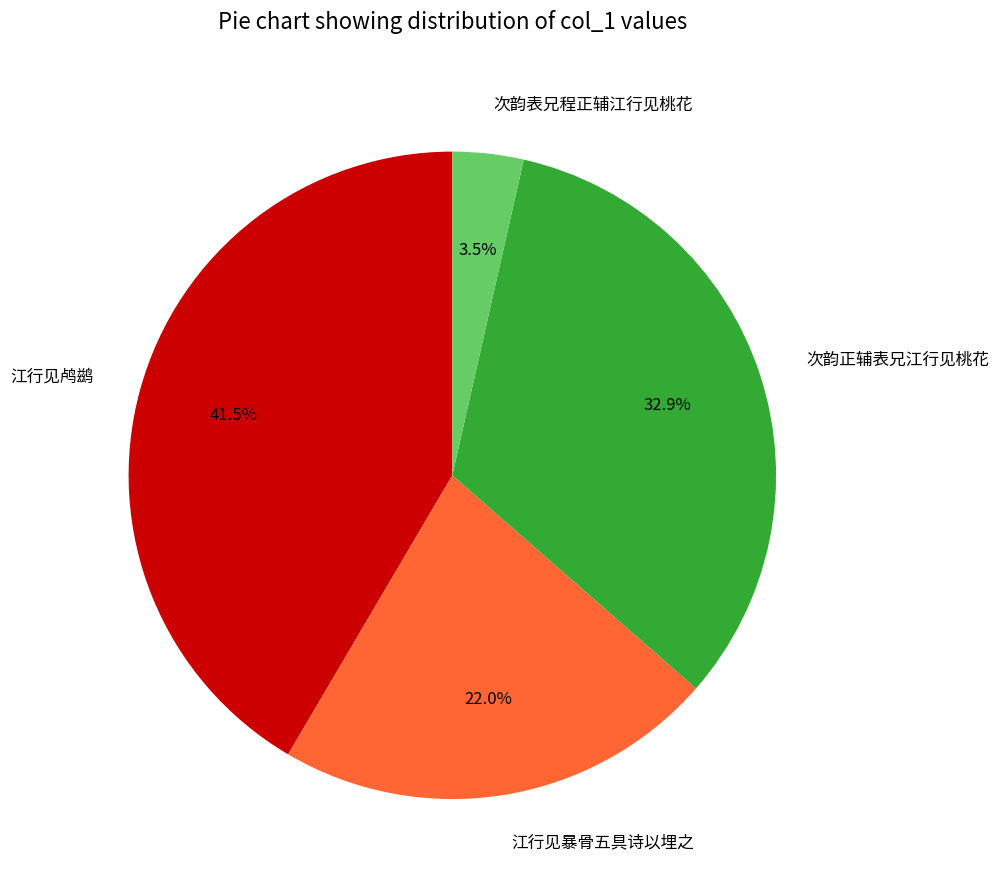

To the nearest percent, what is the average slice percentage?

25%